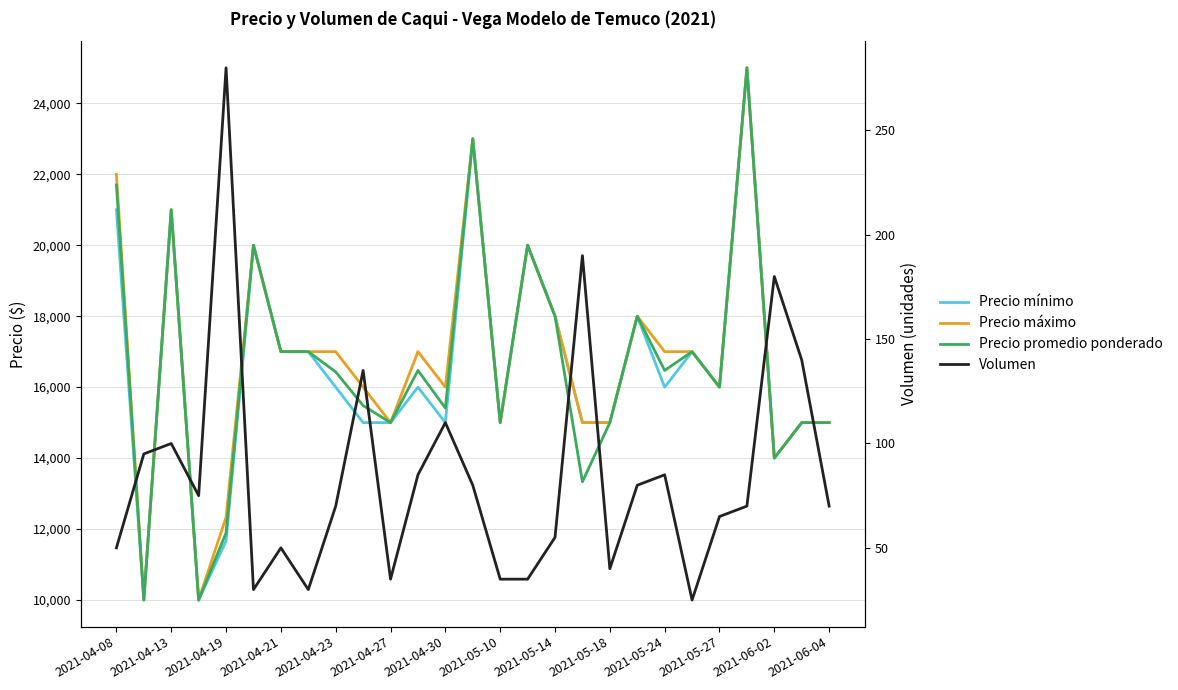

At which label does Volumen first exceed 70?

2021-04-13